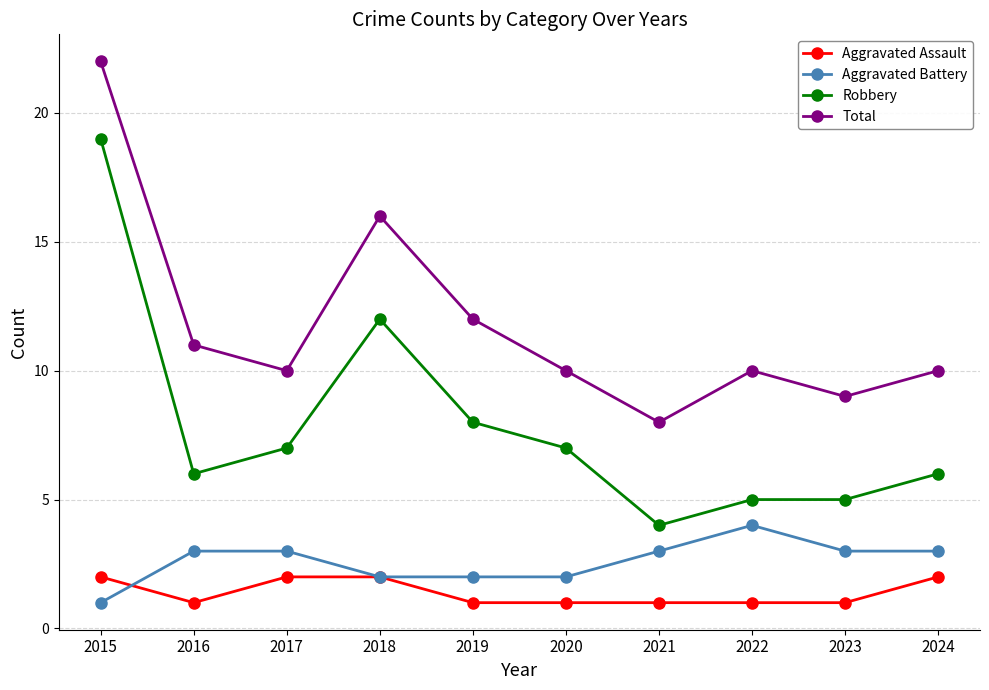

Which label corresponds to the largest value in the chart?

2015